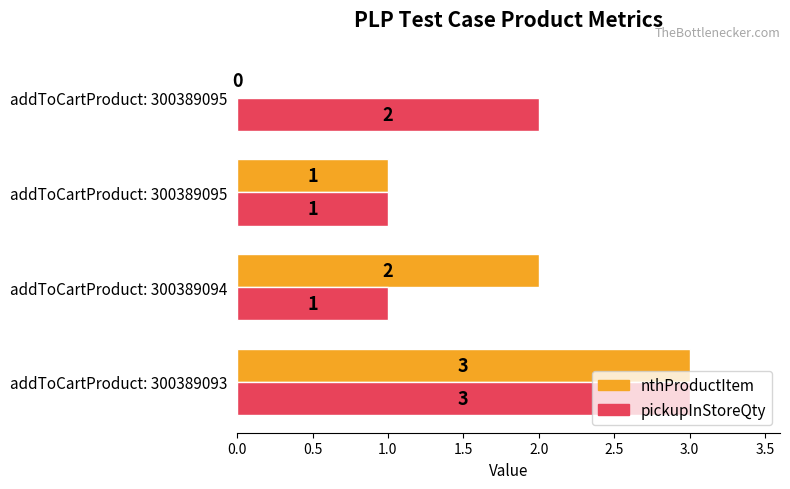

What is the greatest value displayed?

3